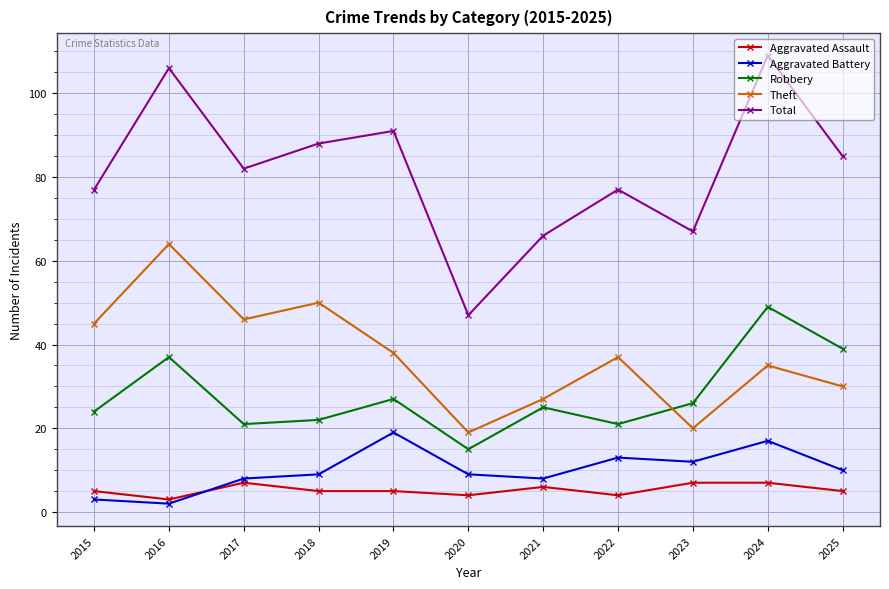

True or false: Robbery and Aggravated Assault cross at least once.

False